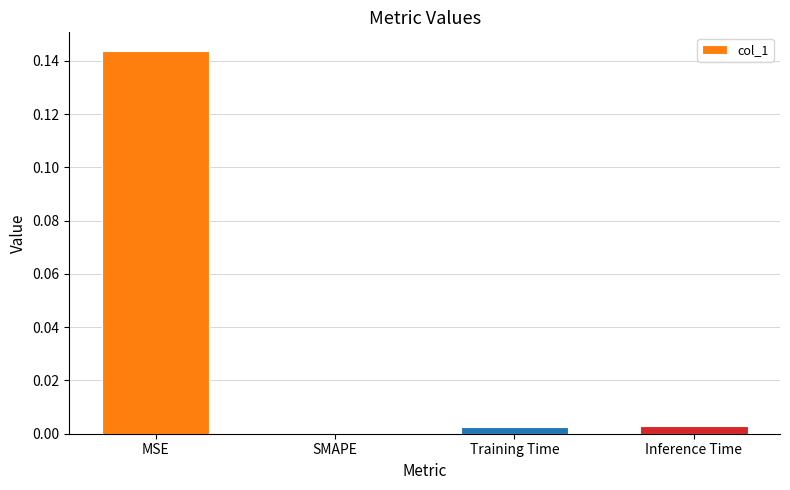

At which category does the chart reach its peak across all series?

MSE